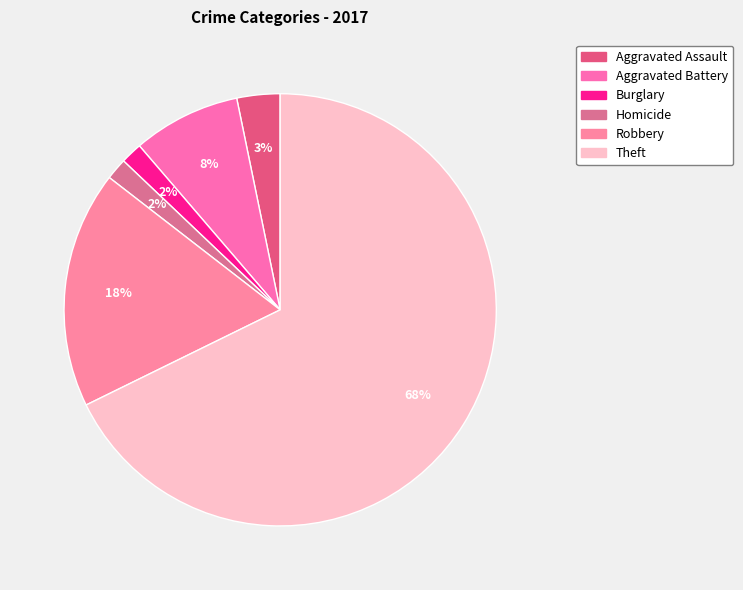

To the nearest percent, what portion does Aggravated Assault represent?

3%